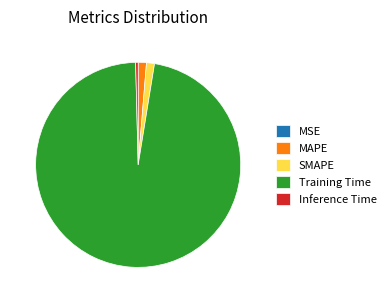

Do Inference Time and MAPE together represent more than half of the pie?

No